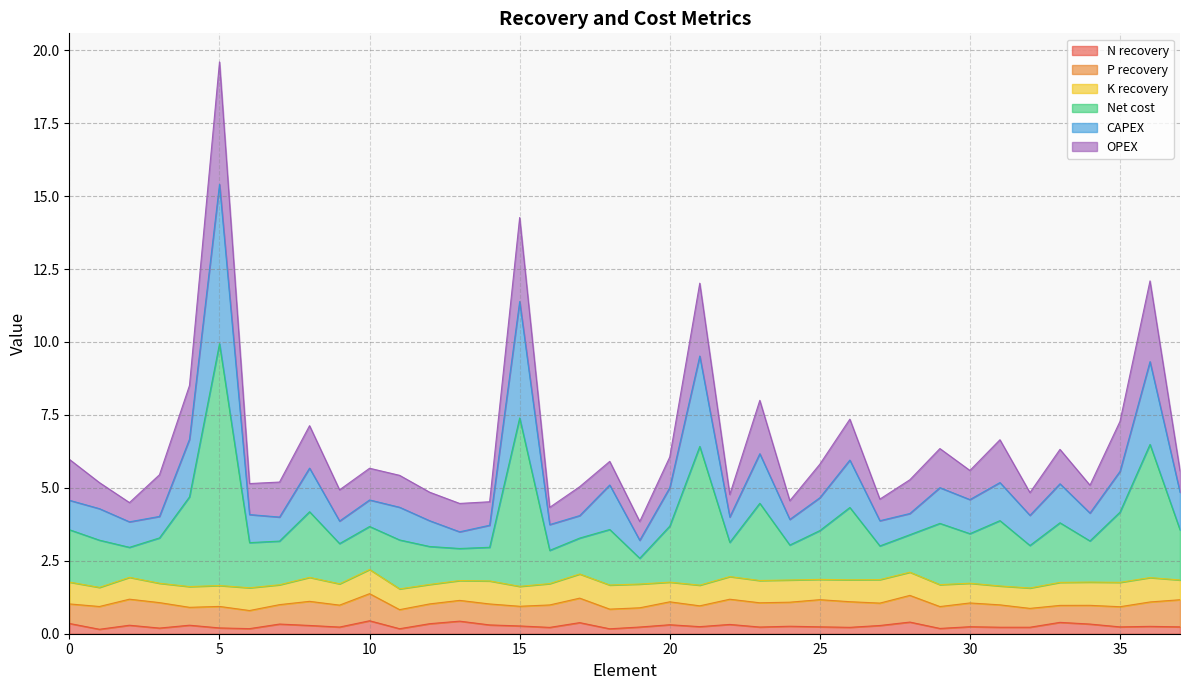

True or false: CAPEX has a value of 4.9 at 14.

False